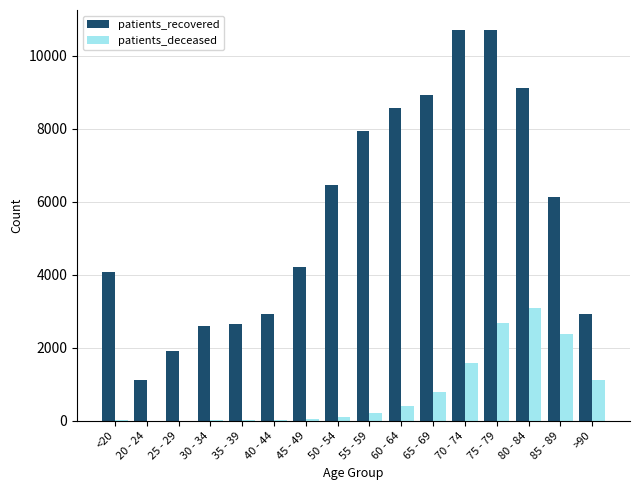

Where is patients_recovered nearest to the value 5917?

85 - 89